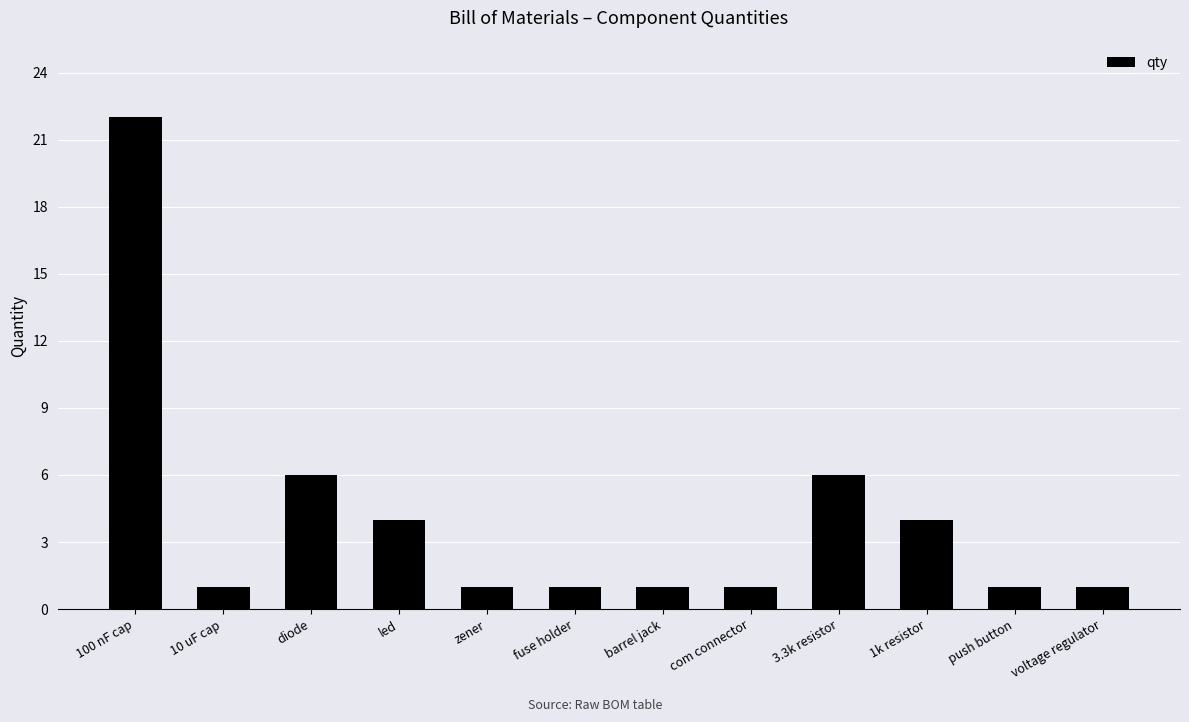

What is the sum of the values at diode and led?

10